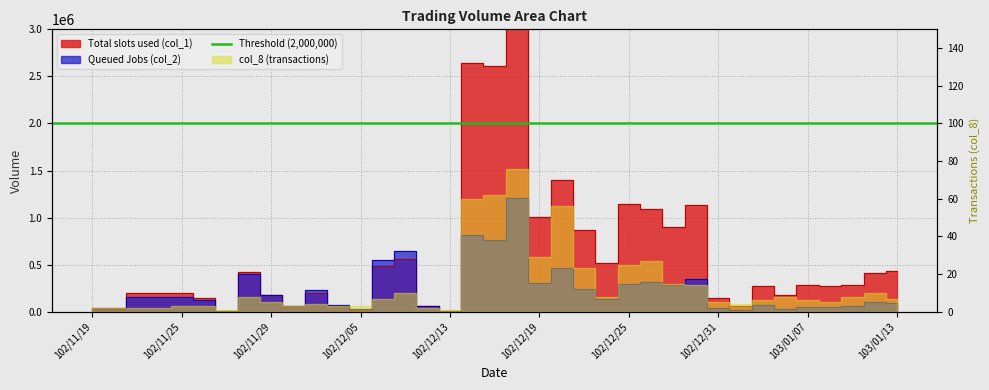

How many data points does each series have?

37